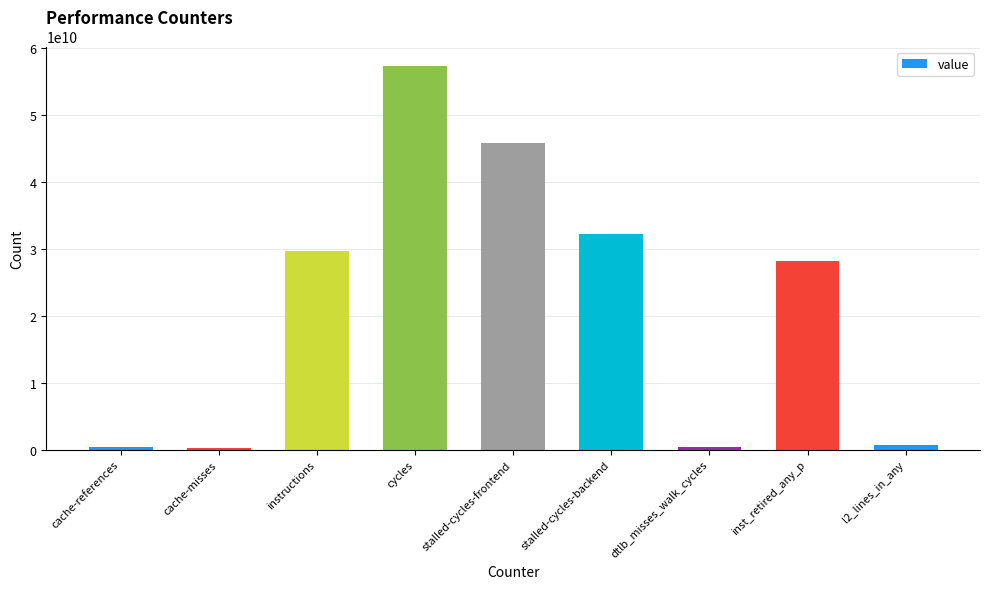

What is the sum of all values?

195310208827